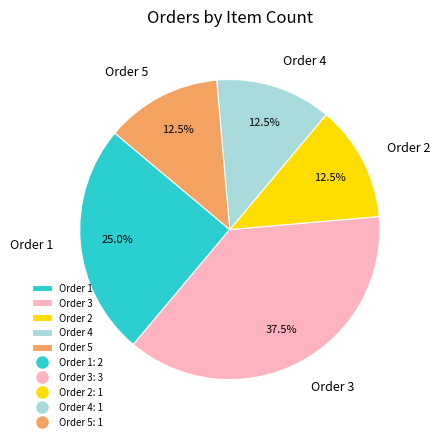

The Order 1 slice represents 25% of the pie. True or false?

True